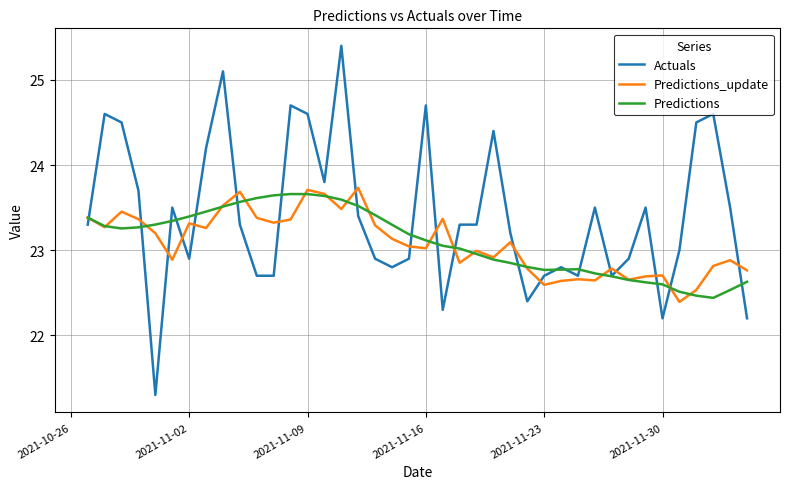

Which series has the largest range (max minus min)?

Actuals